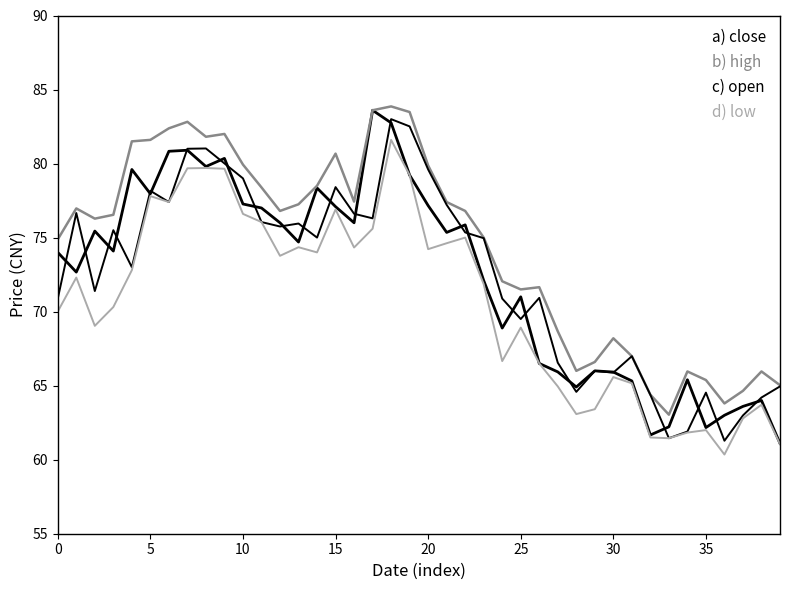

How many lines are shown in the chart?

4